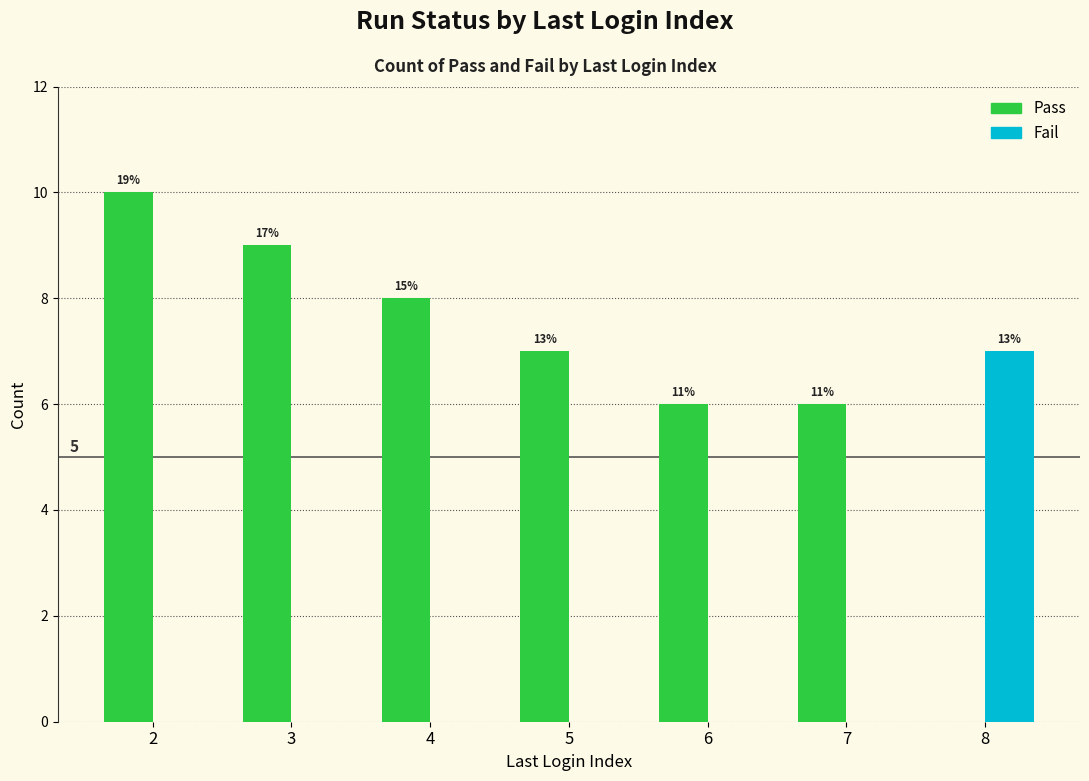

The value of Pass at 7 is 9. True or false?

False